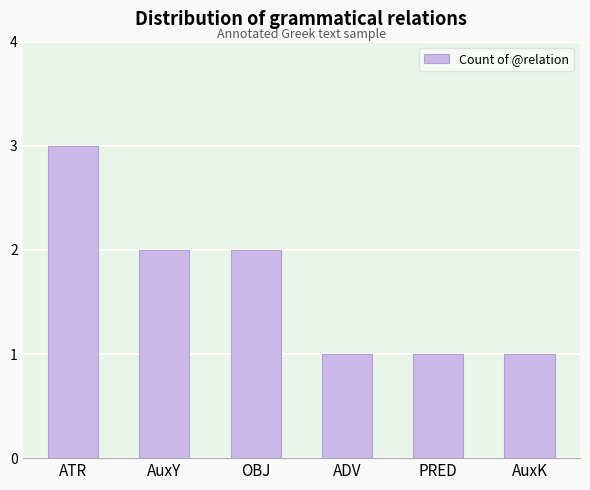

Reading left to right, what are all the values shown in this chart?

ATR=3	AuxY=2	OBJ=2	ADV=1	PRED=1	AuxK=1